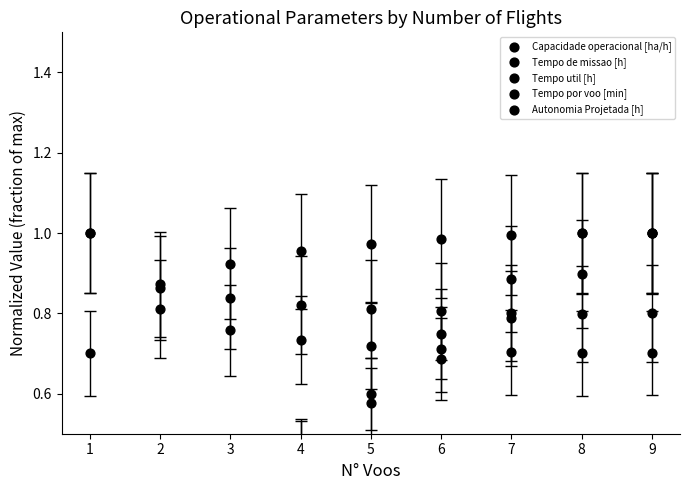

Which series reaches the maximum Y coordinate?

Capacidade operacional [ha/h]